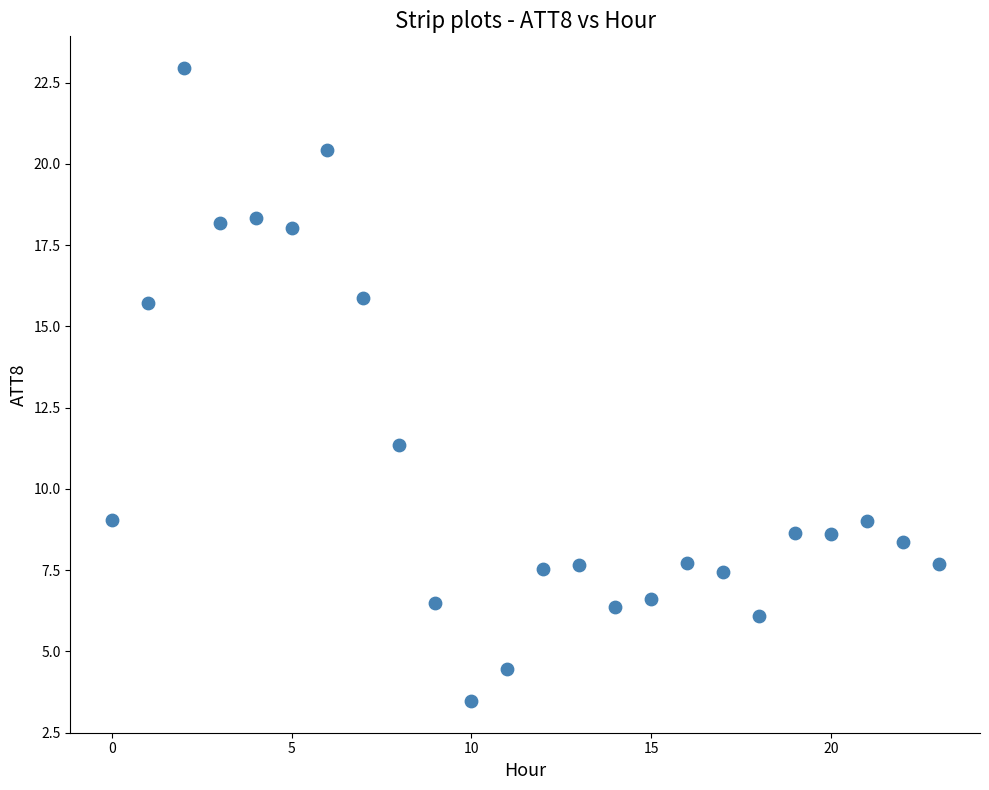

What Y value in the scatter plot is closest to 13?

11.3